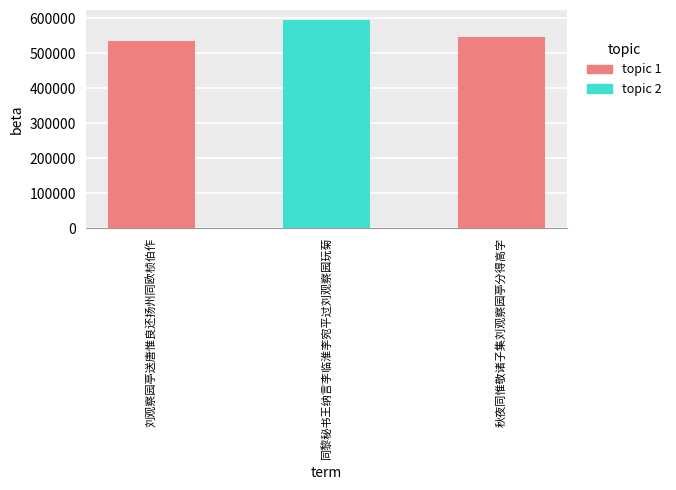

Reading right to left, what are all the values shown in this chart?

秋夜同惟敬诸子集刘观察园亭分得高字=544697	同黎秘书王纳言李临淮李宛平过刘观察园玩菊=593412	刘观察园亭送唐惟良还扬州同欧桢伯作=533345